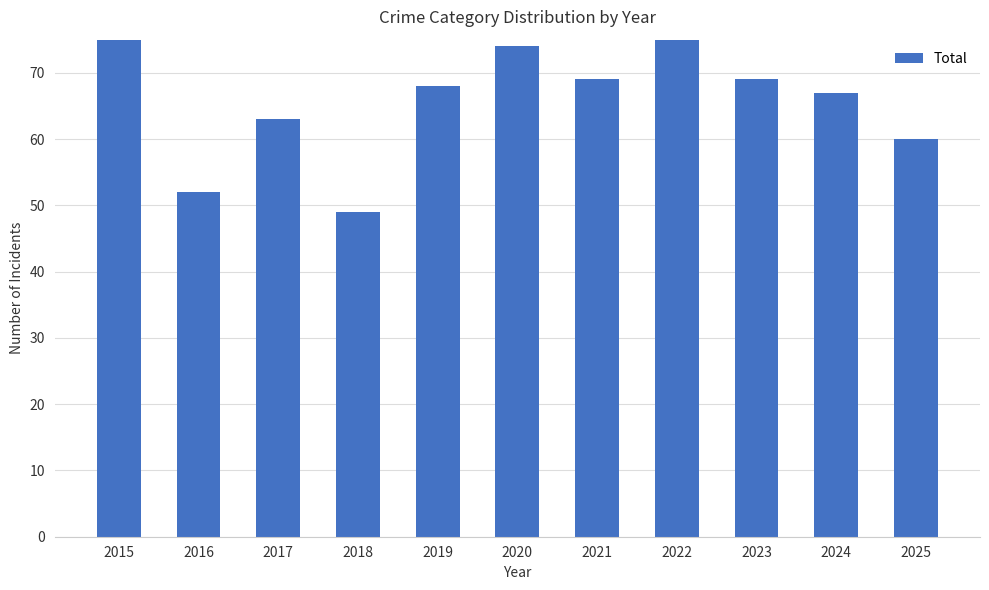

How many categories are shown in the chart?

11